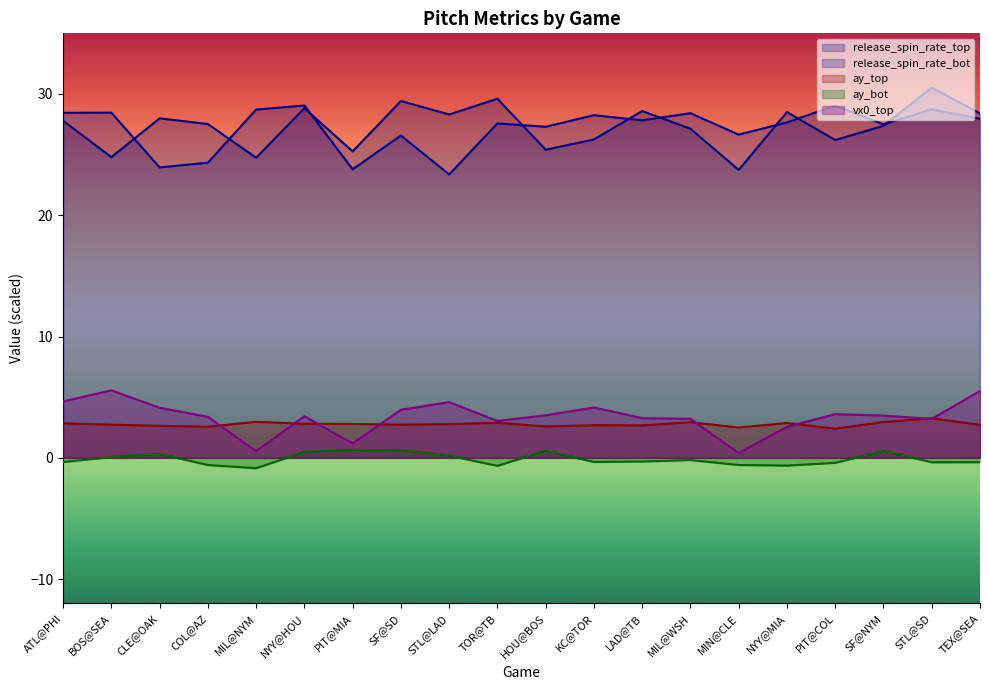

What is the greatest value displayed?

30.5